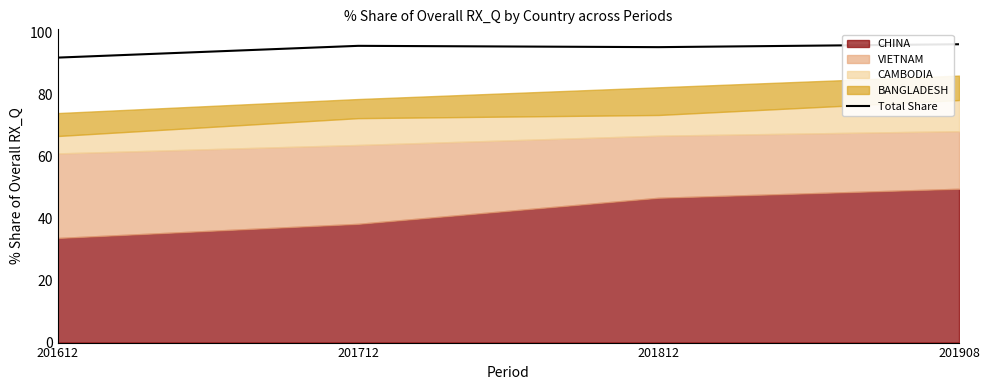

Reading left to right, list all the values displayed in this chart.

91.8	95.6	95.2	96.1